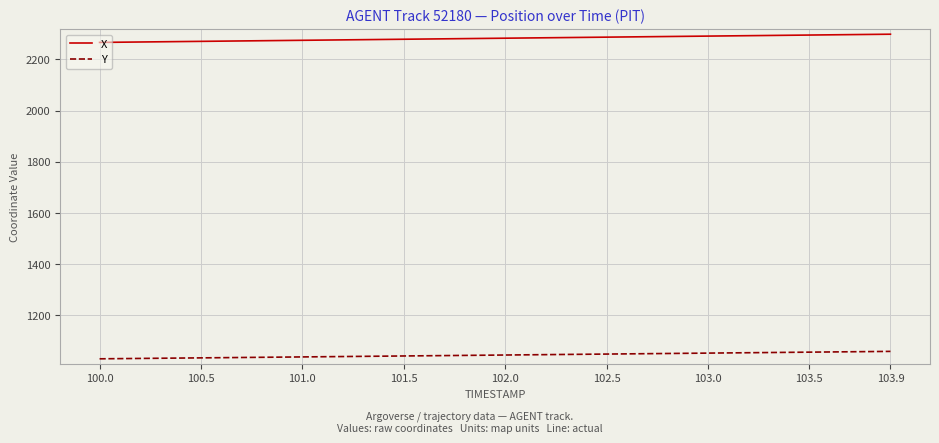

What is the minimum value shown in the chart?

1028.4